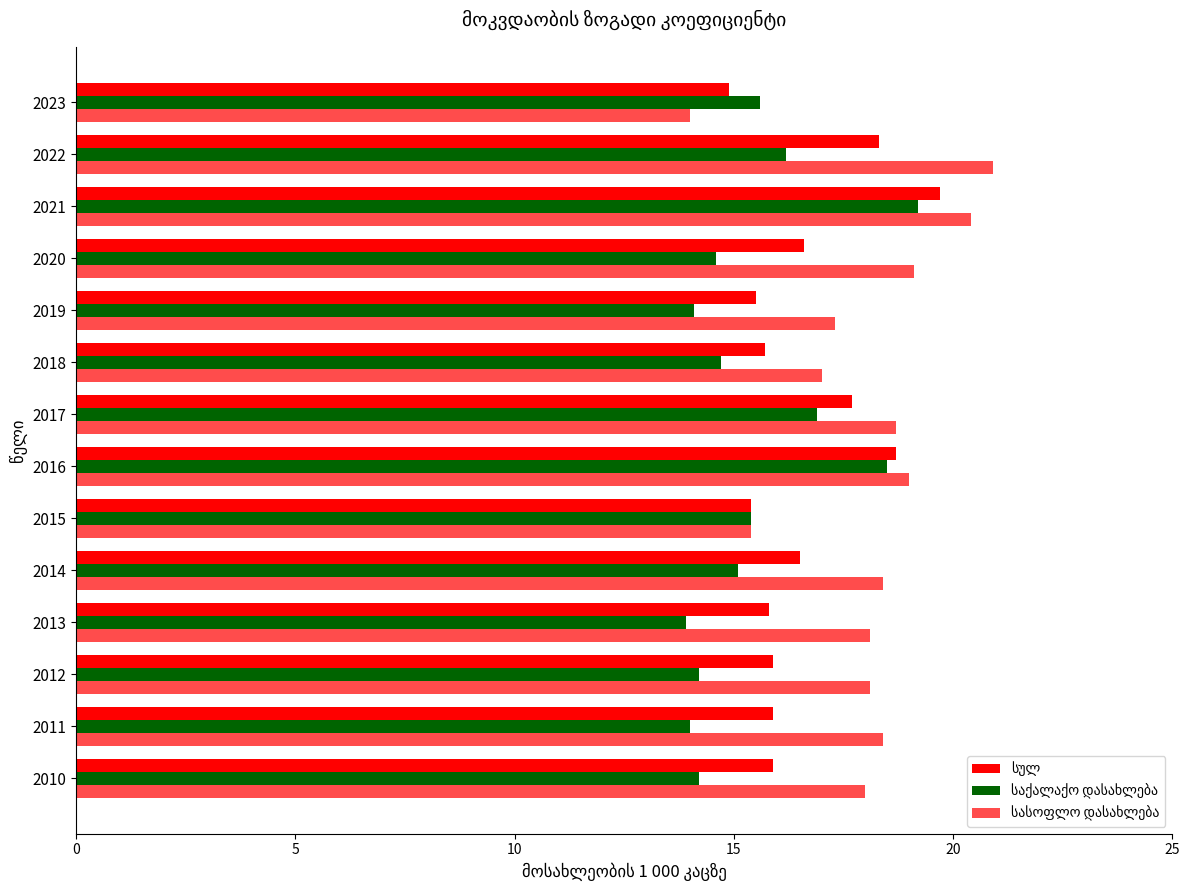

How many distinct data groups are displayed?

3